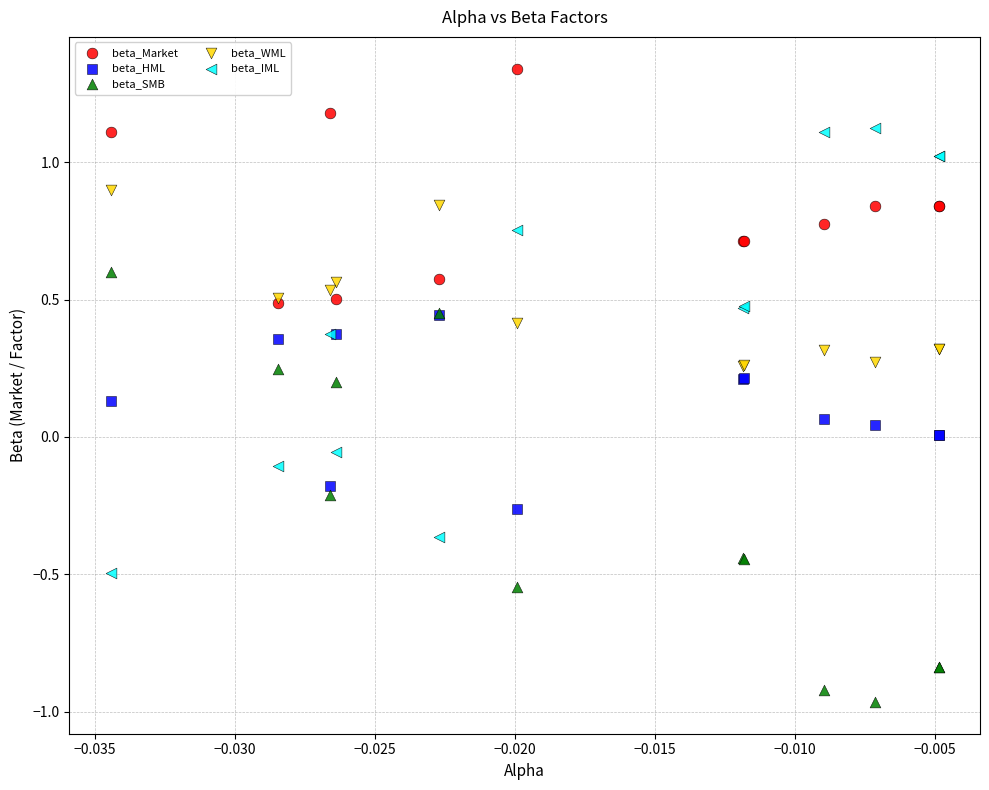

What are all the series names shown in the legend?

beta_Market, beta_HML, beta_SMB, beta_WML, beta_IML